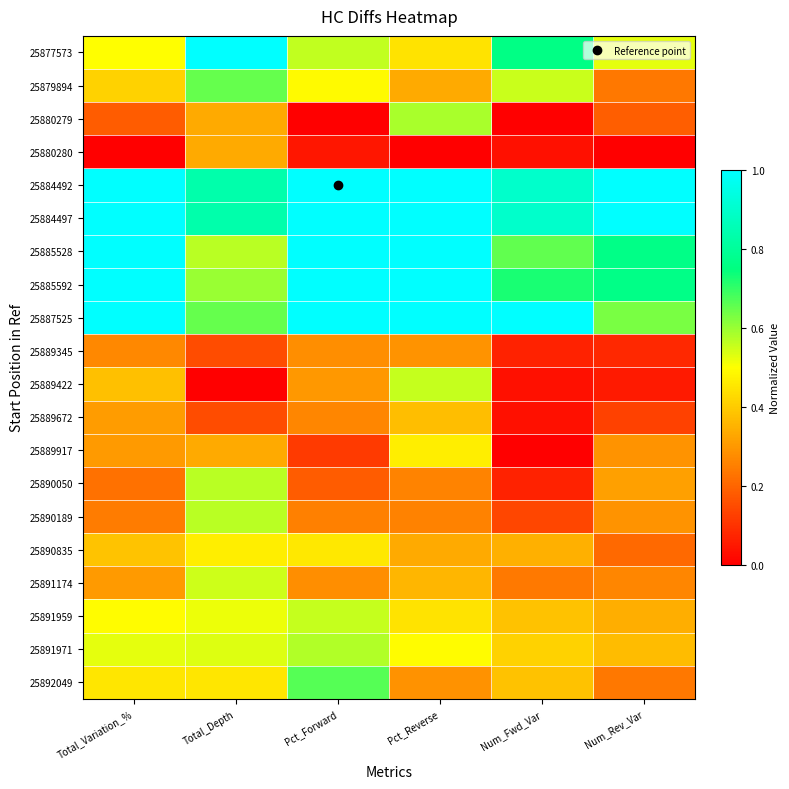

At which category is the sum across all series the highest?

Pct_Reverse